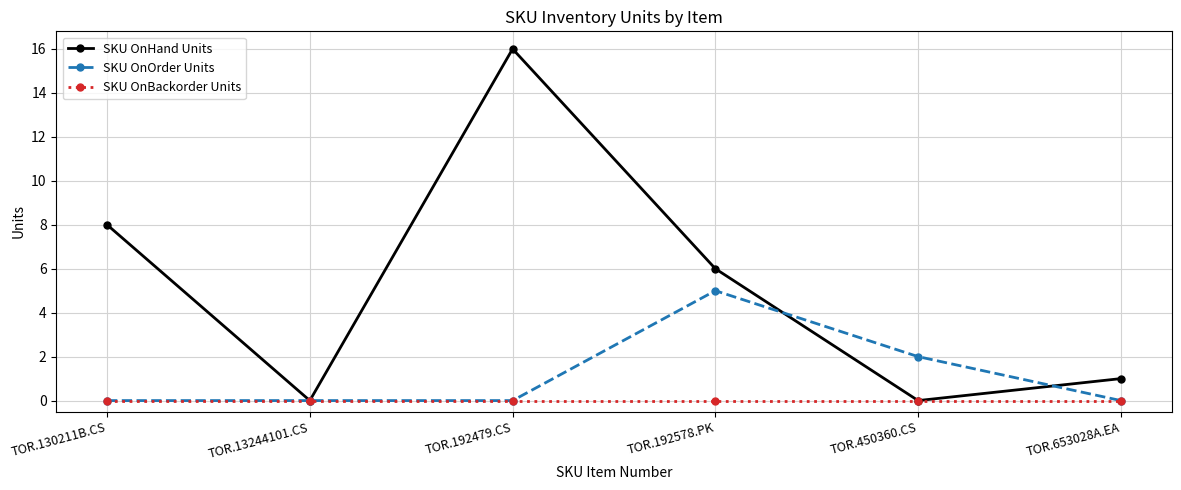

Is it true that SKU OnOrder Units equals -3 at TOR.653028A.EA?

False